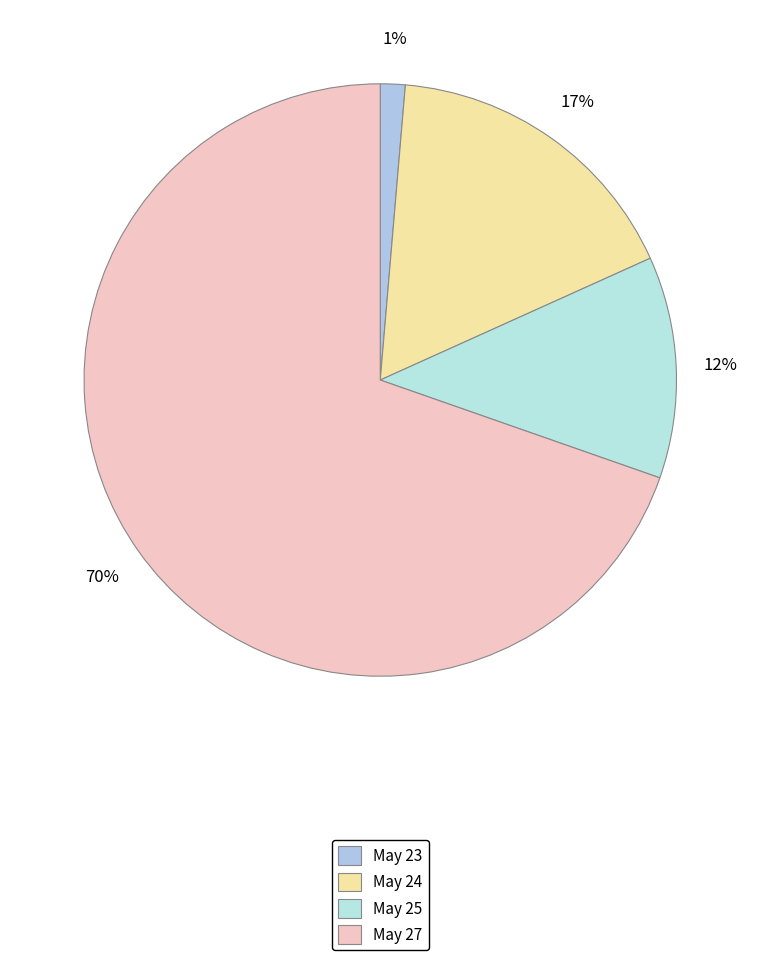

Which slice is the smallest?

May 23